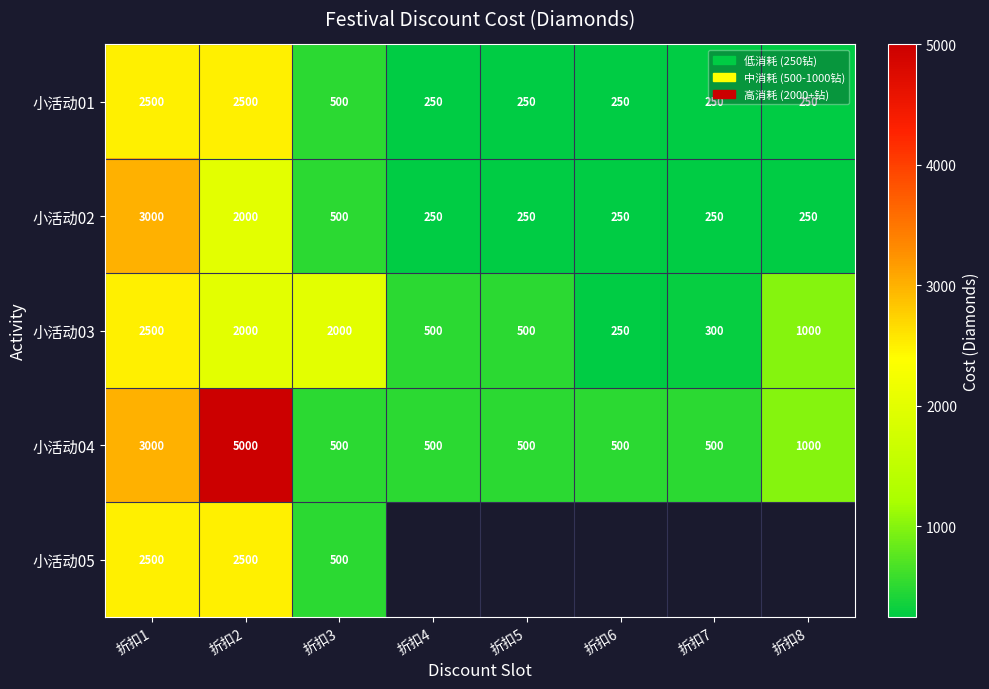

Which series changed the most between 折扣2 and 折扣3?

小活动04